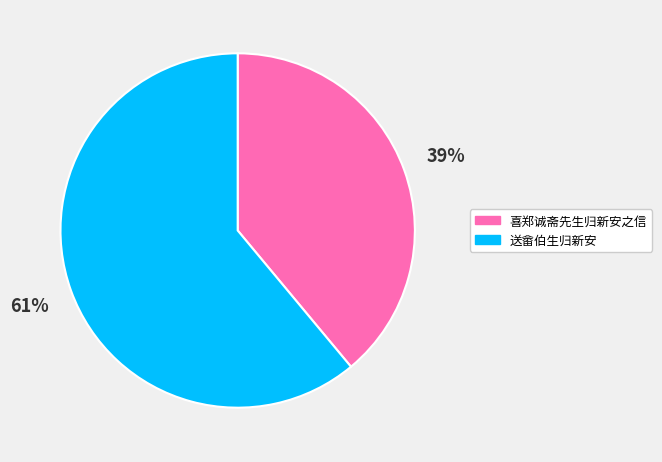

How many segments does this pie chart have?

2